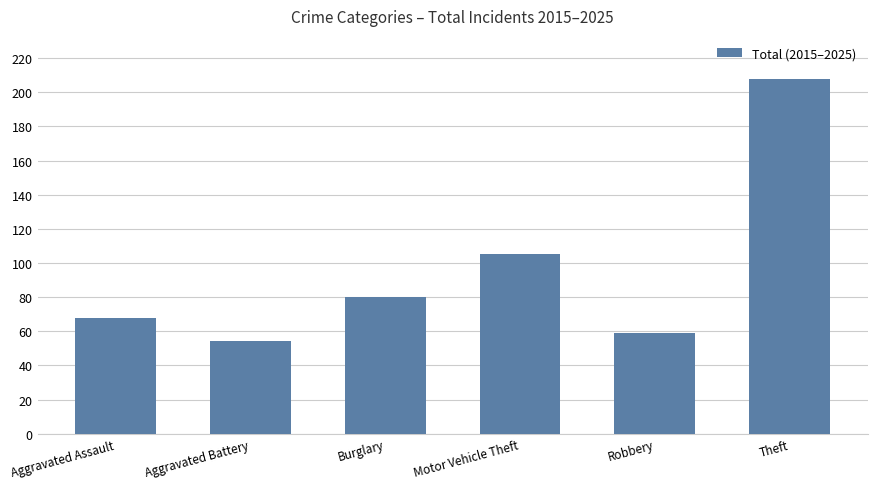

Does the chart contain any negative values?

No